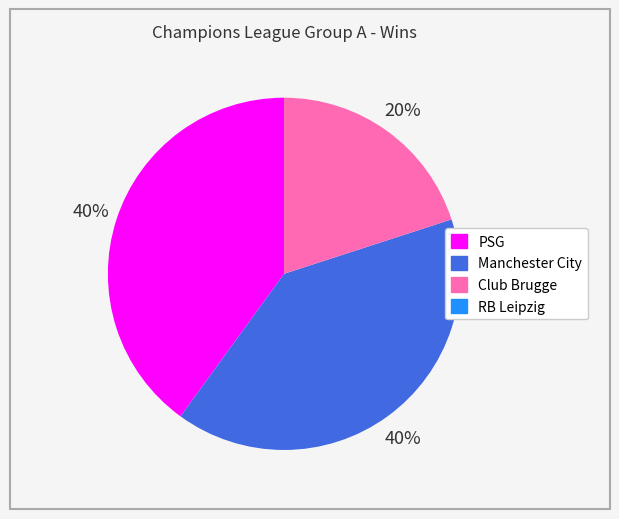

Is there any slice that represents more than half of the pie?

No